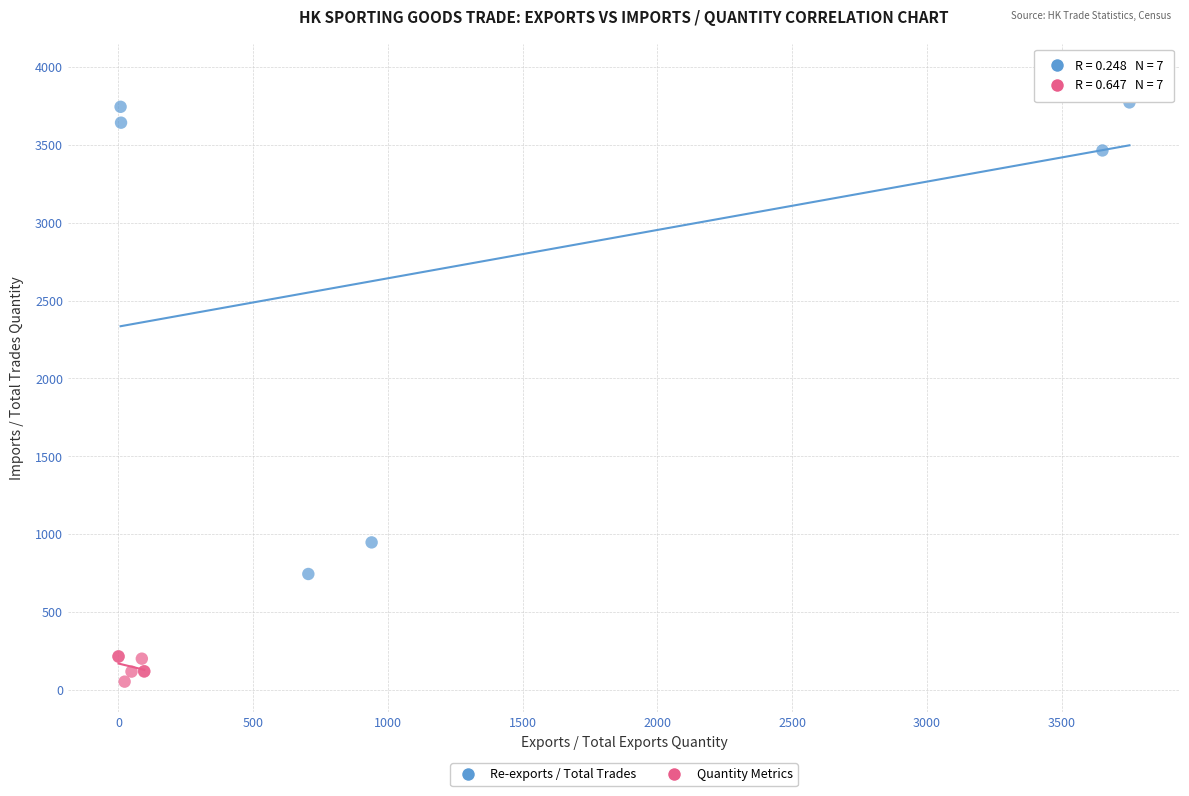

Which series has the largest Y range (max minus min)?

Re-exports / Total Trades